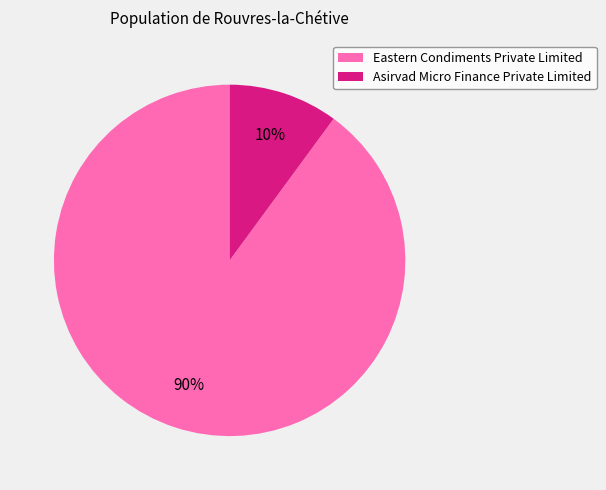

To the nearest percent, what portion does Eastern Condiments Private Limited represent?

90%